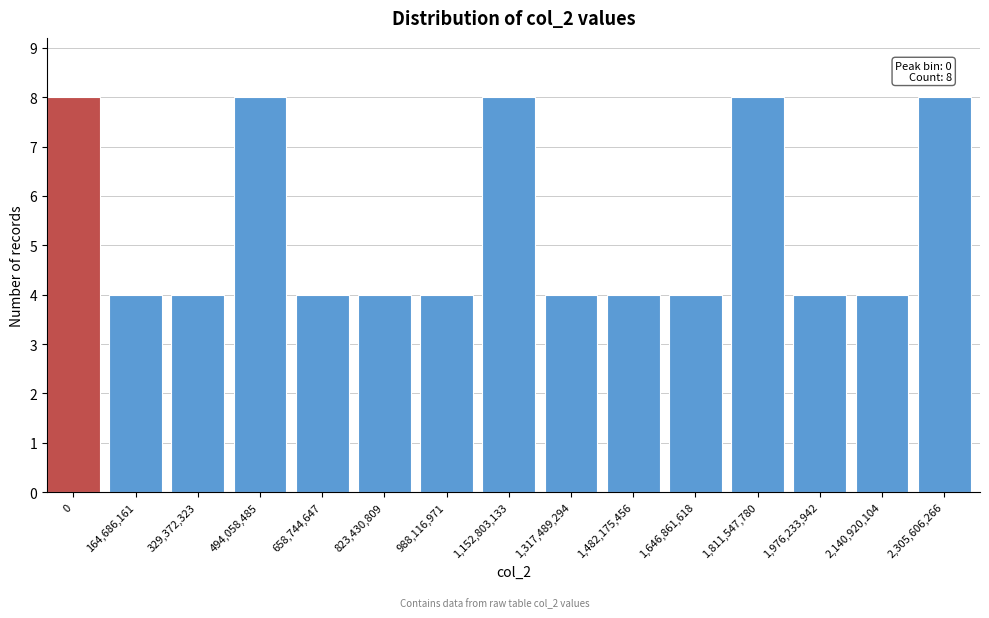

Reading right to left, extract all data points from this chart.

2,305,606,266=8	2,140,920,104=4	1,976,233,942=4	1,811,547,780=8	1,646,861,618=4	1,482,175,456=4	1,317,489,294=4	1,152,803,133=8	988,116,971=4	823,430,809=4	658,744,647=4	494,058,485=8	329,372,323=4	164,686,161=4	0=8